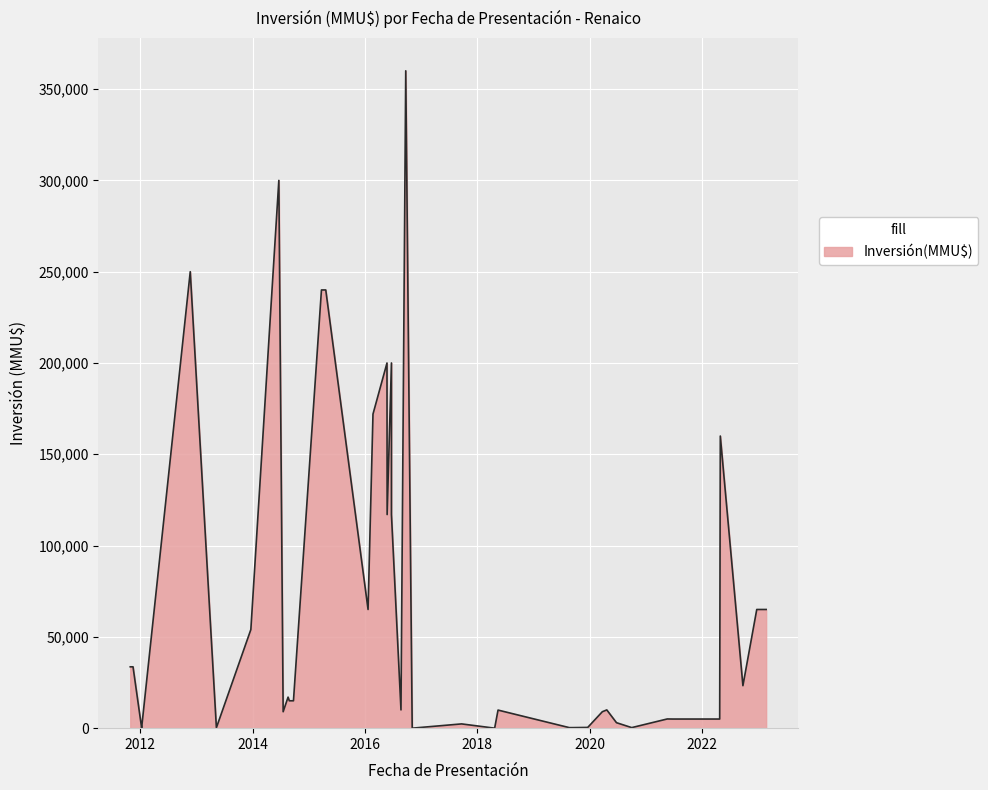

The chart shows a value of 334894 at 21/11/2012. True or false?

False